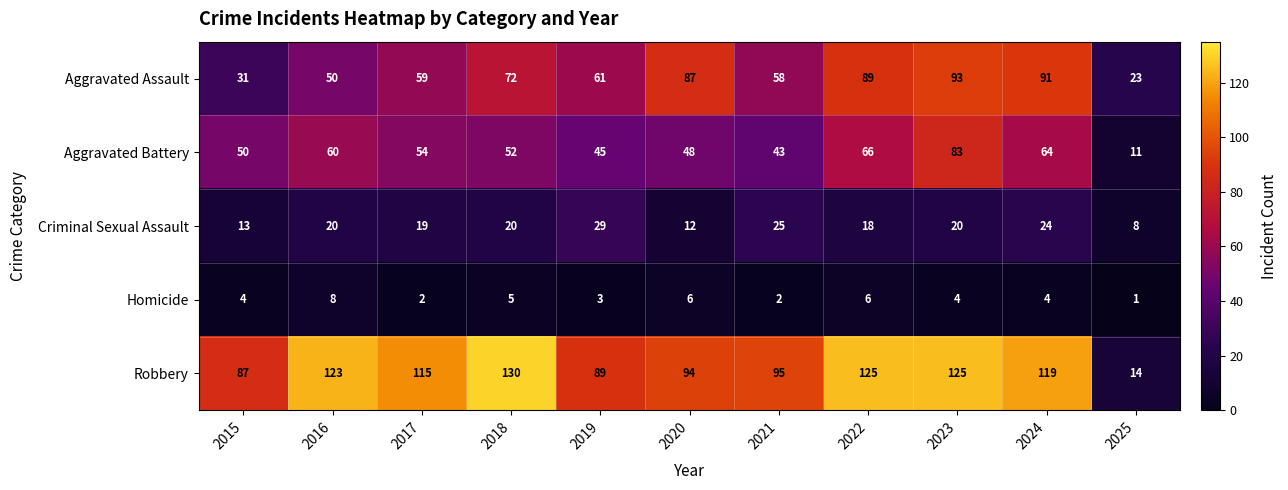

The Robbery series shows 85 at 2022. True or false?

False